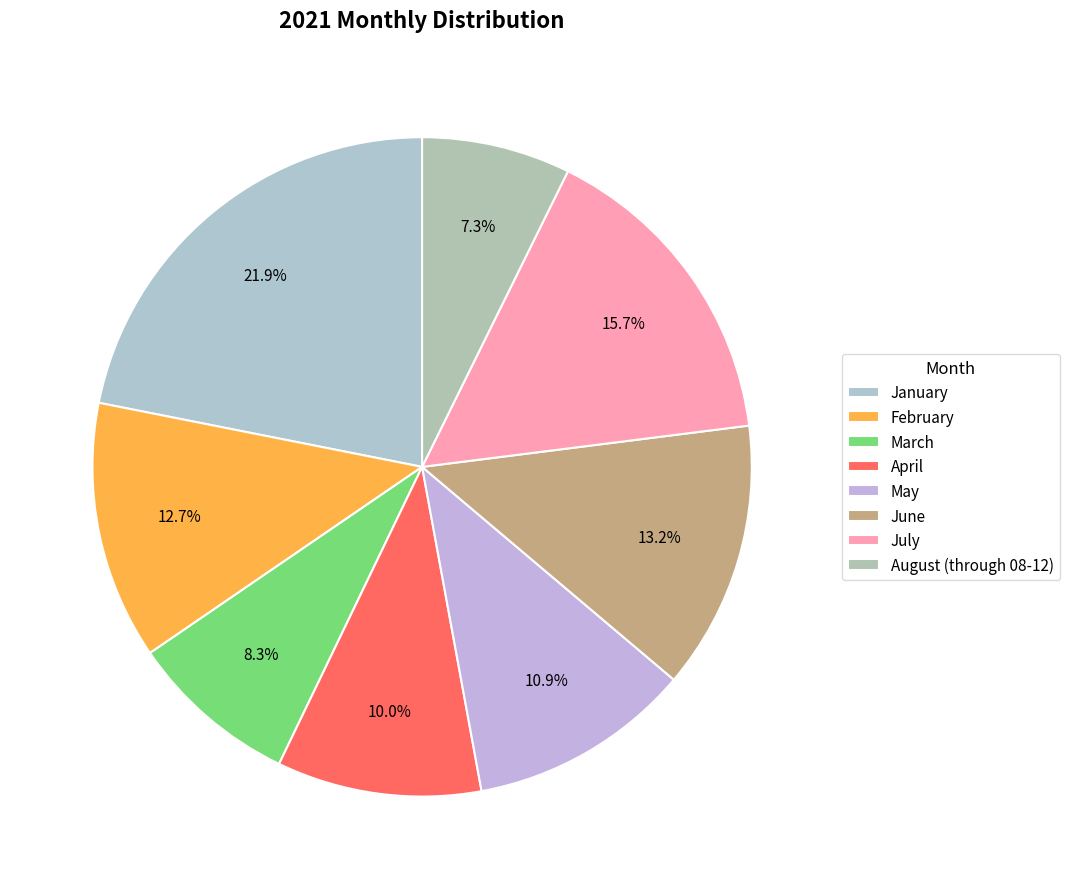

How many slices are in this pie chart?

8